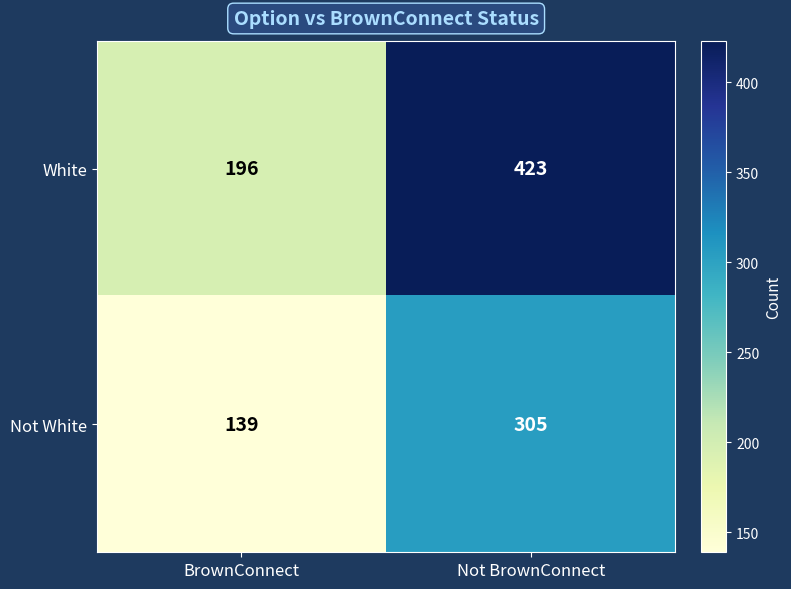

Reading right to left, what are all the values shown in this chart?

White: 423	196
Not White: 305	139